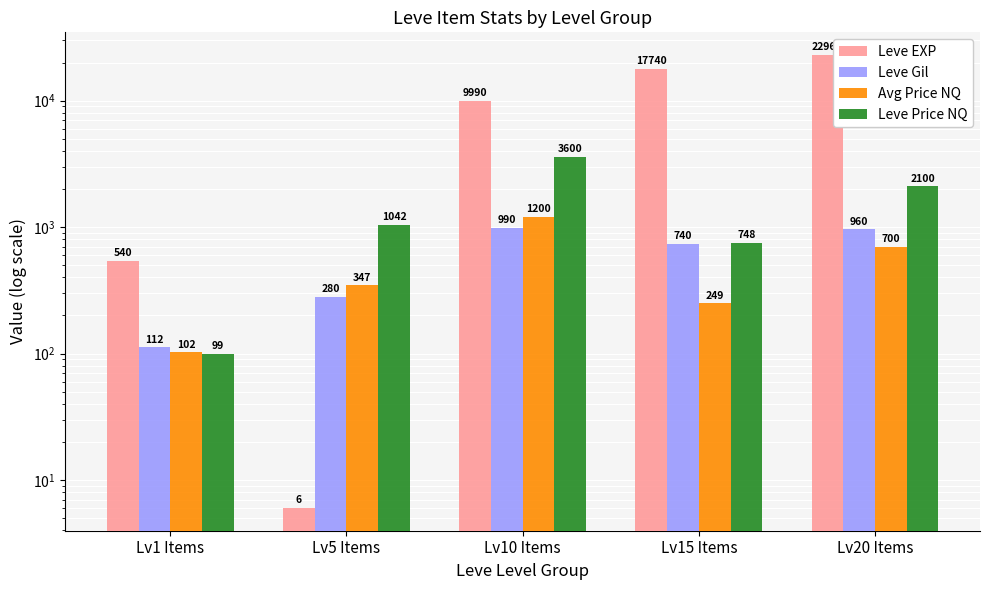

How many data points in Leve Gil are above 740?

2